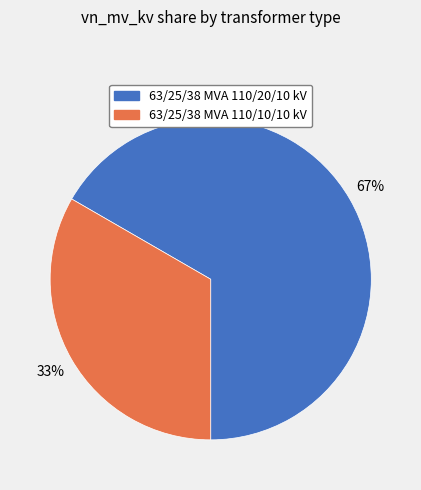

Combined, do 63/25/38 MVA 110/20/10 kV and 63/25/38 MVA 110/10/10 kV account for over 50%?

Yes